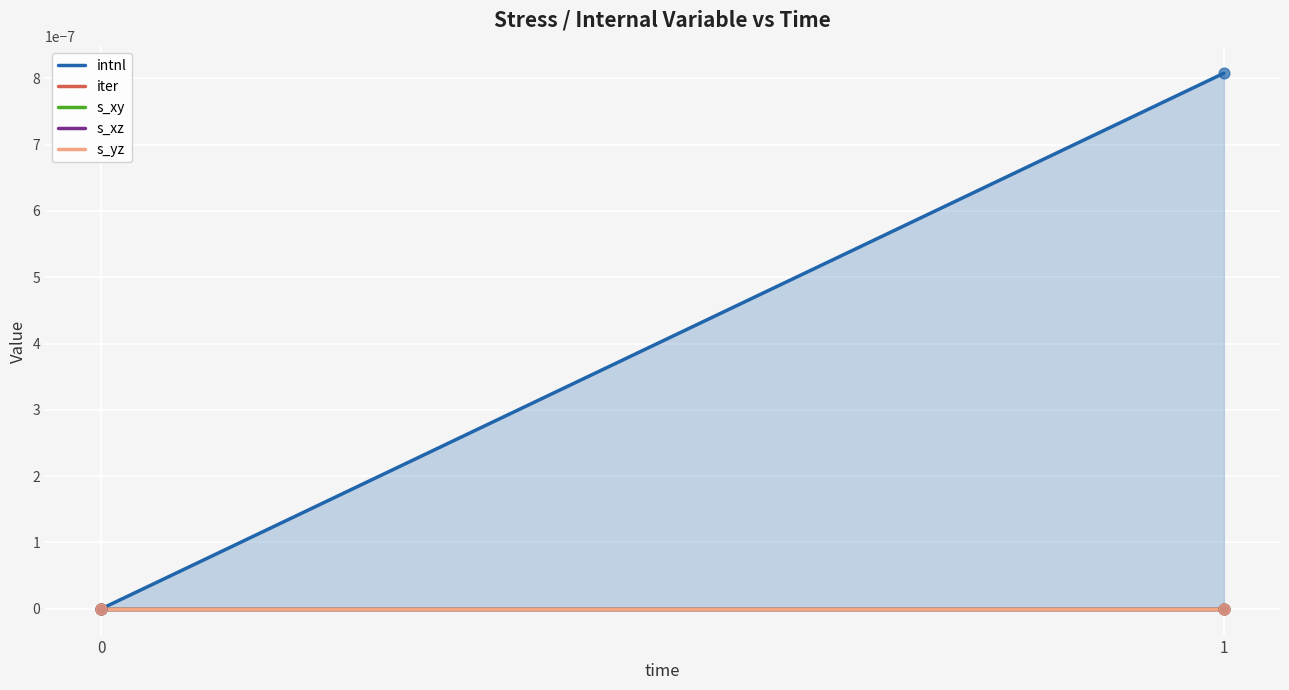

Which series reaches the minimum Y coordinate?

intnl